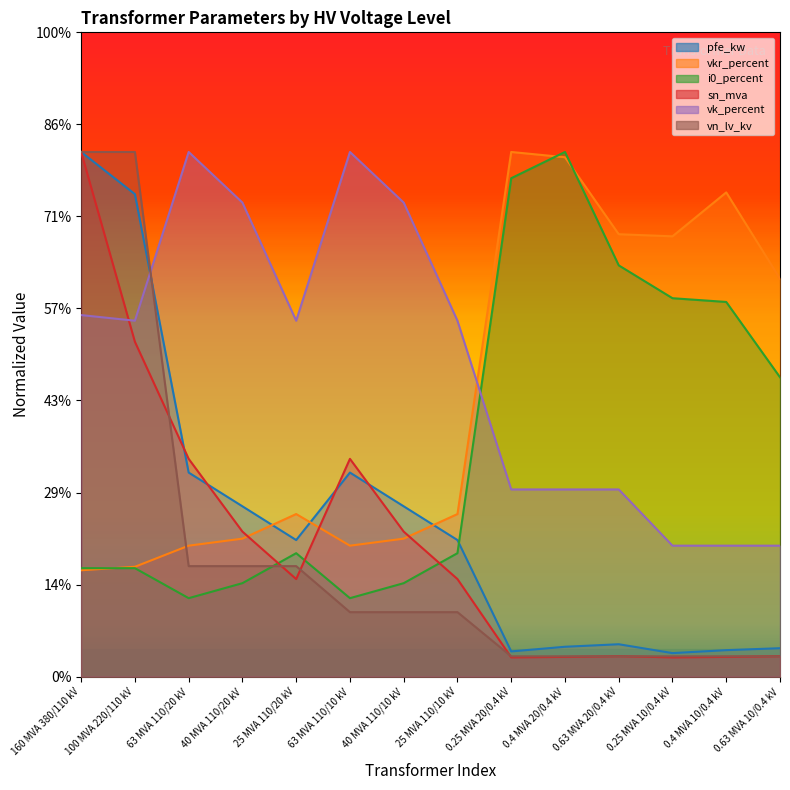

What position from the left is 40 MVA 110/10 kV?

7